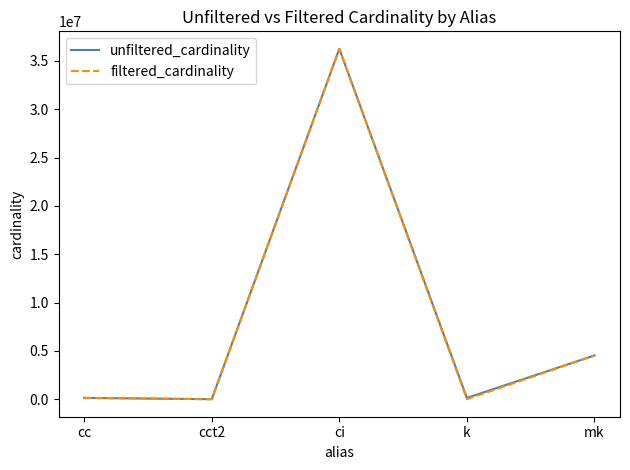

Where is the first local maximum for unfiltered_cardinality?

ci